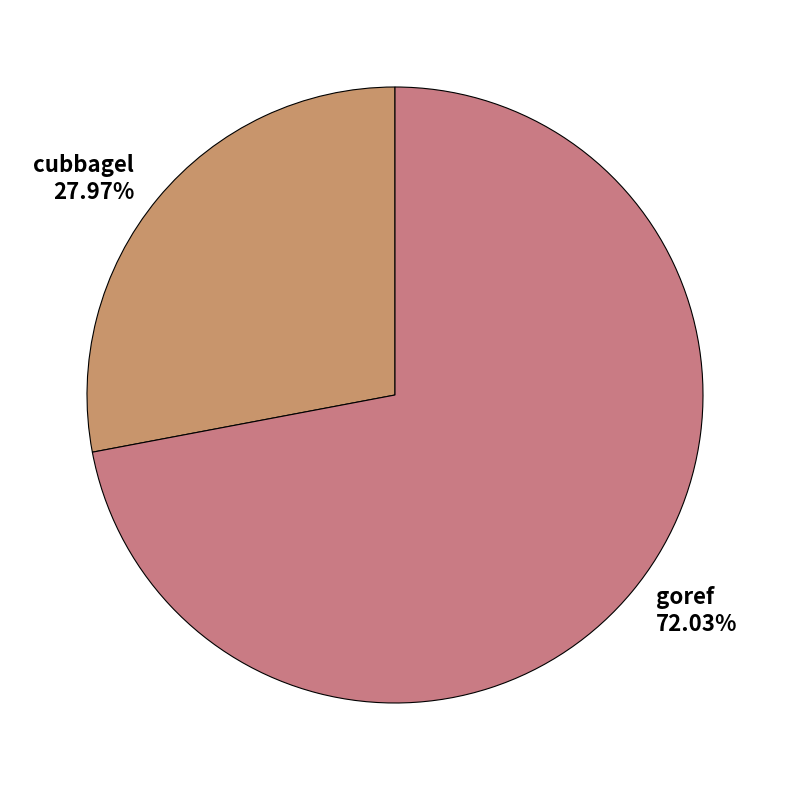

To the nearest percent, what is the average slice percentage?

50%